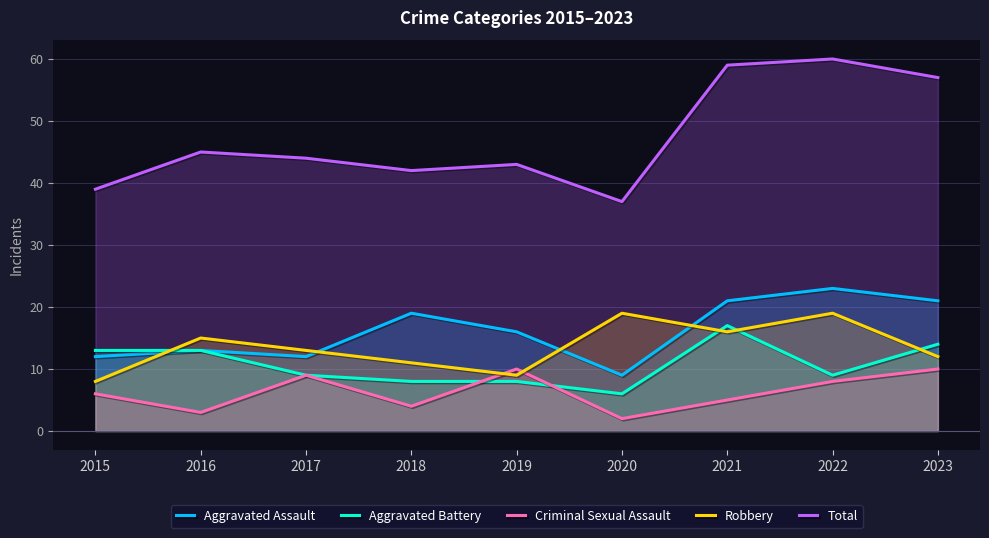

At which category is the sum across all series the highest?

2022